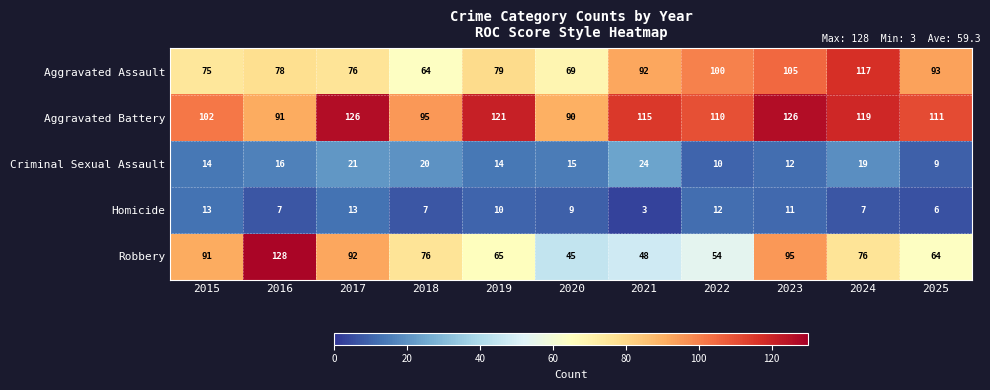

What is the total value across all series at 2020?

228